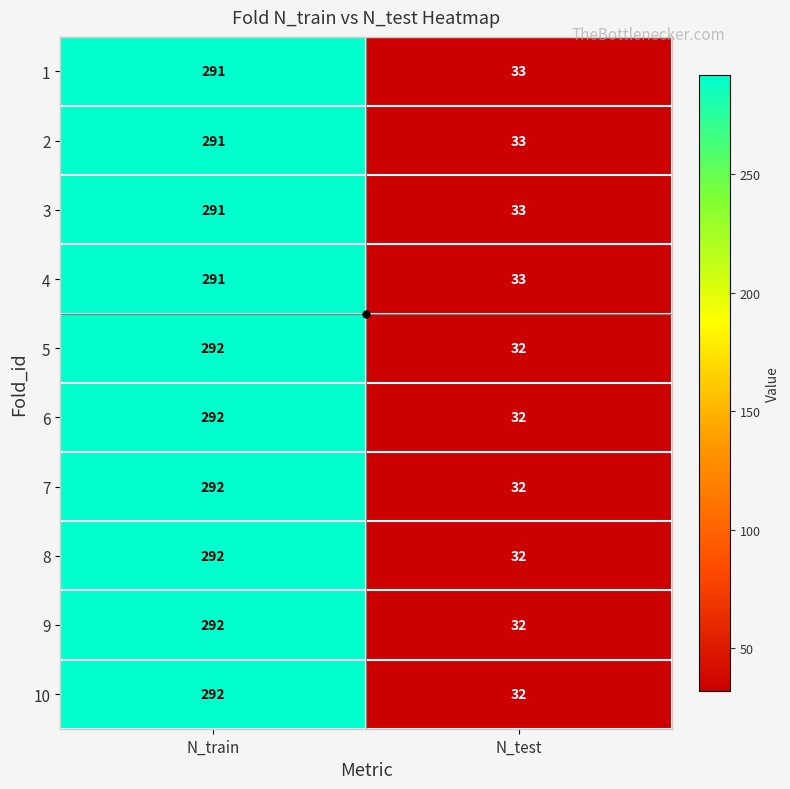

At how many categories does at least one series exceed 280?

1